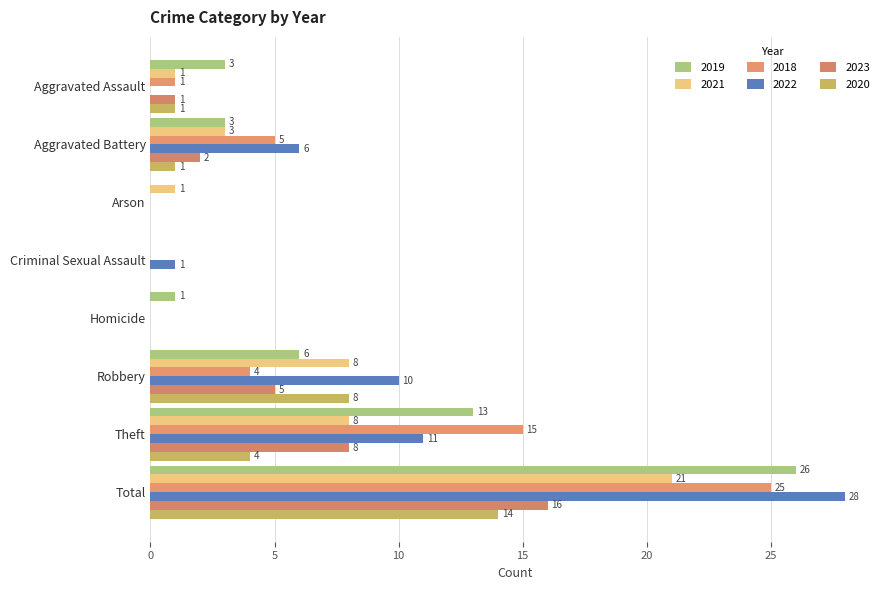

How many positive values does the 2022 series have?

5